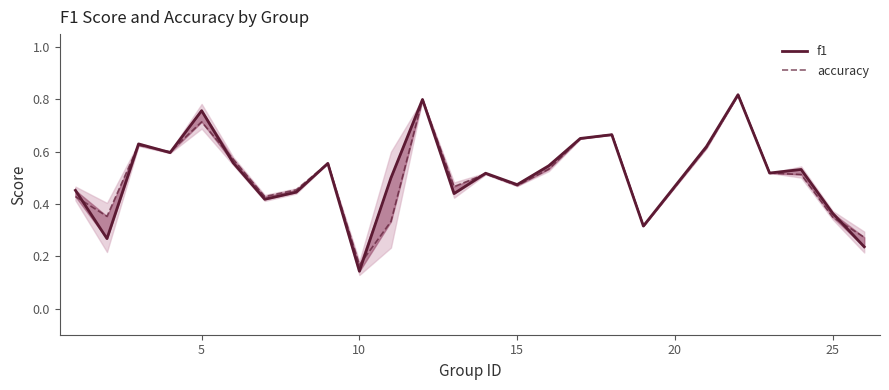

What is the maximum value shown in the chart?

0.8